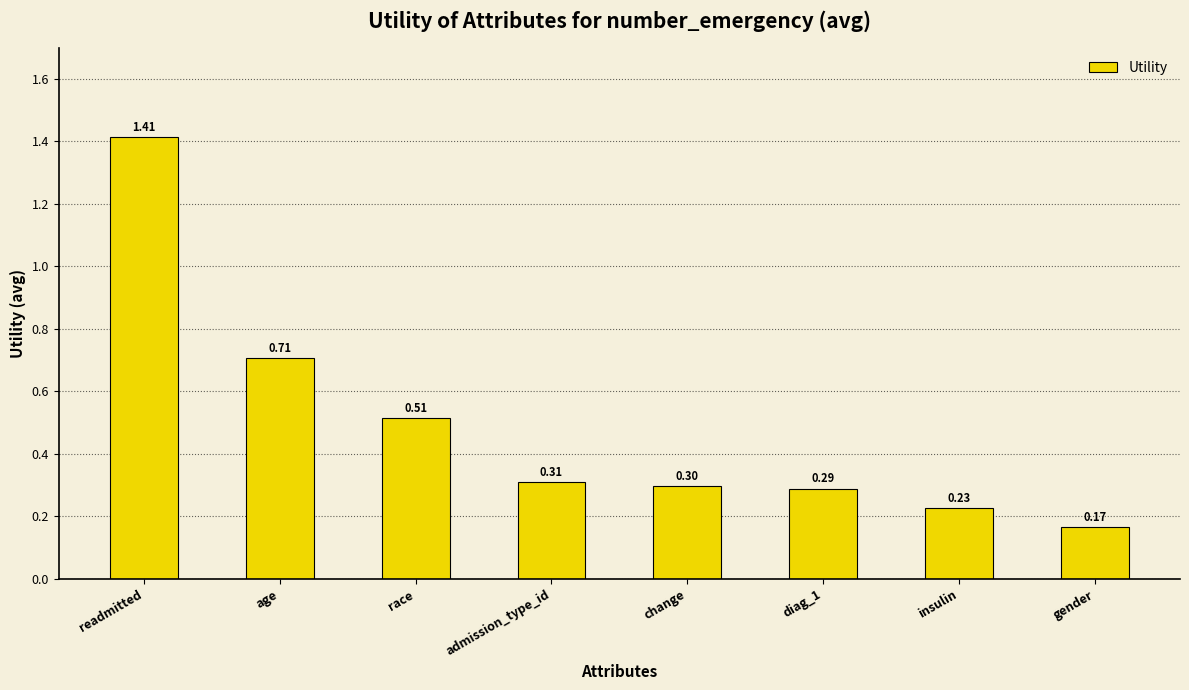

List the labels in order of value, largest first.

readmitted, age, race, admission_type_id, change, diag_1, insulin, gender